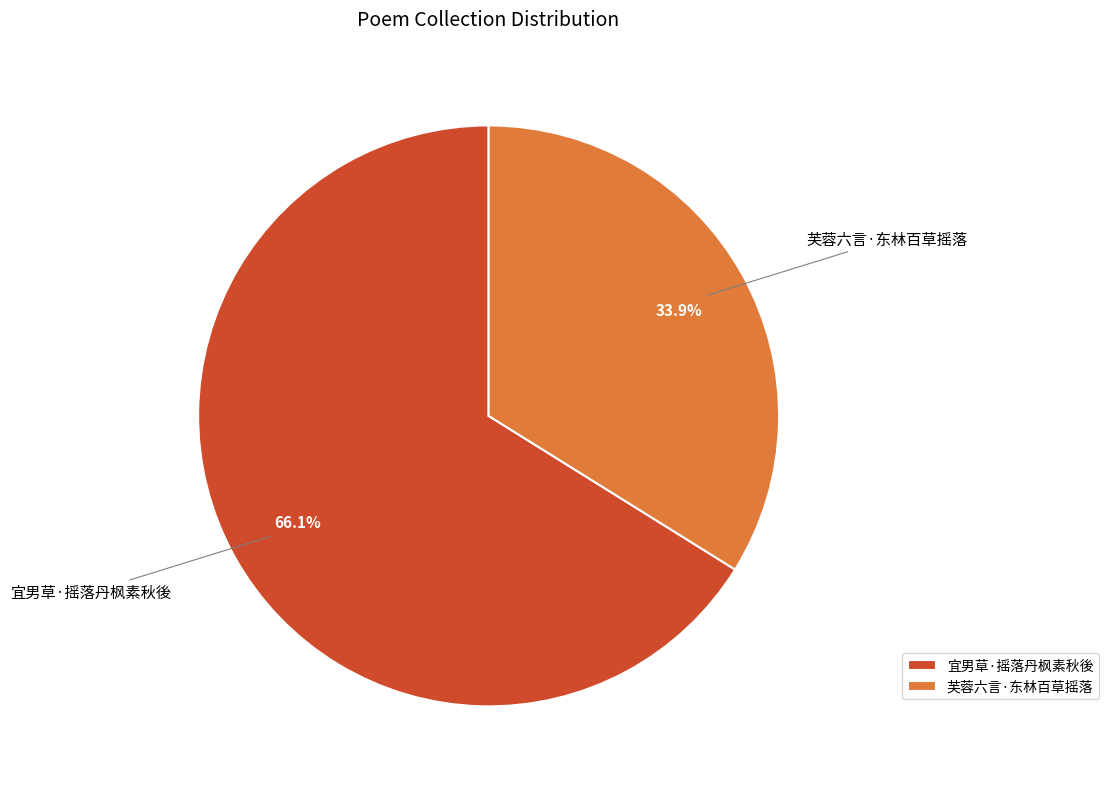

Count the number of slices in the pie.

2